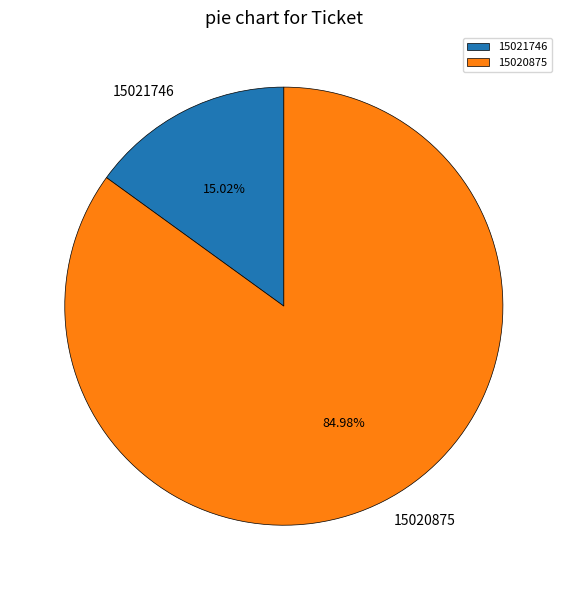

To the nearest percent, what is the difference between the largest and smallest slice percentages?

70%